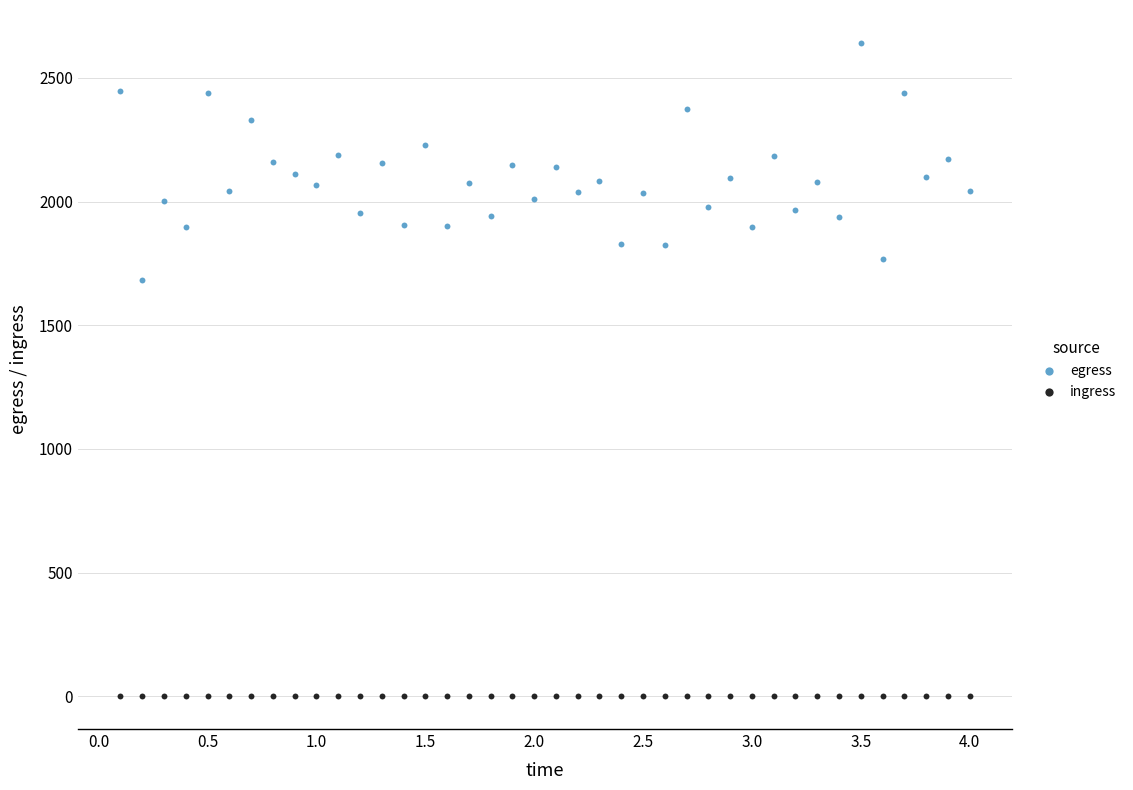

Which series reaches the minimum Y coordinate?

ingress